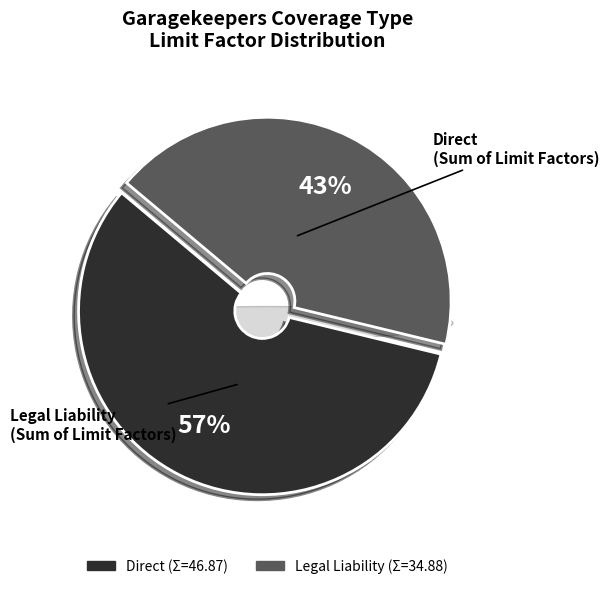

Do Legal Liability and Direct together represent more than half of the pie?

Yes